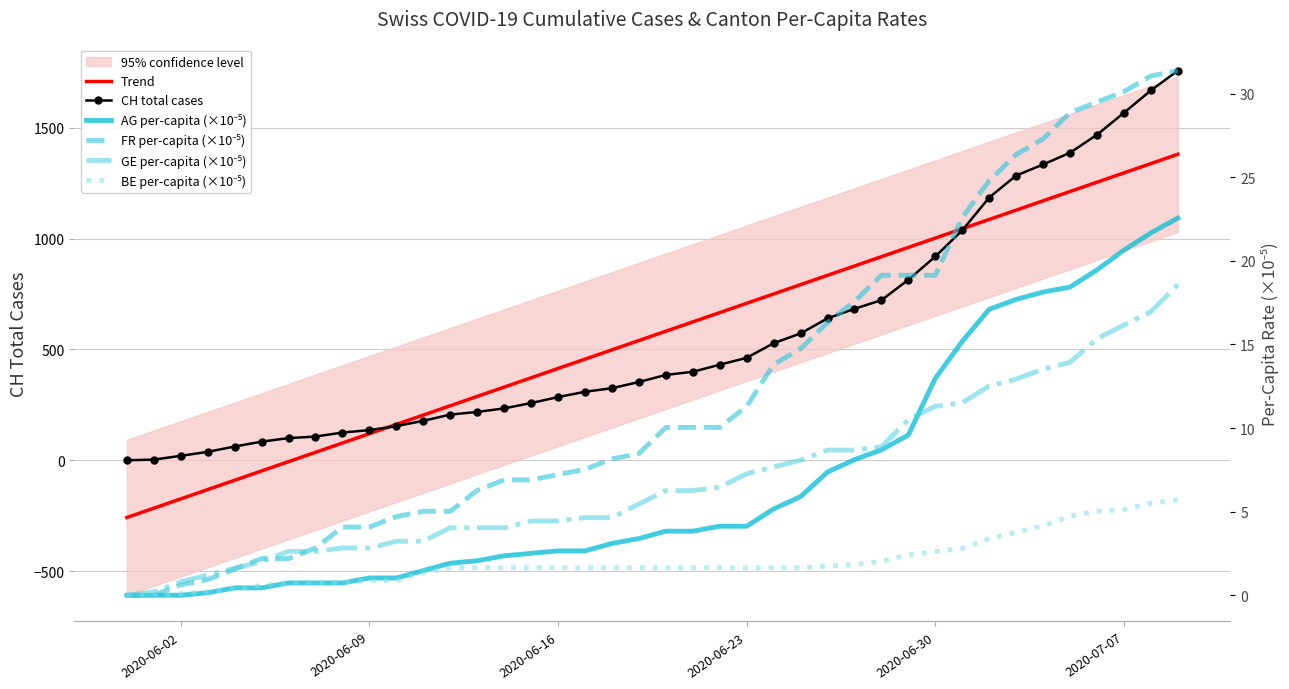

At how many categories does at least one series exceed 1669?

1